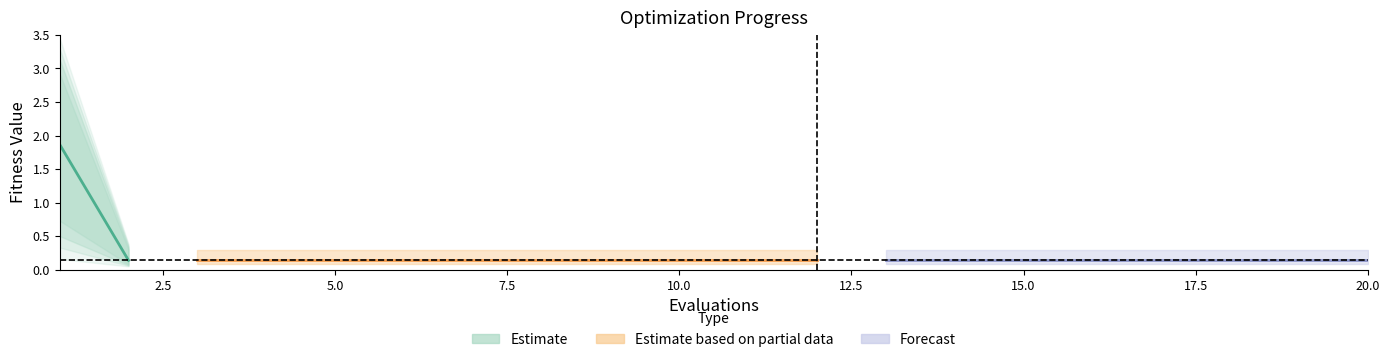

Does the chart display data point markers on the line(s)?

No